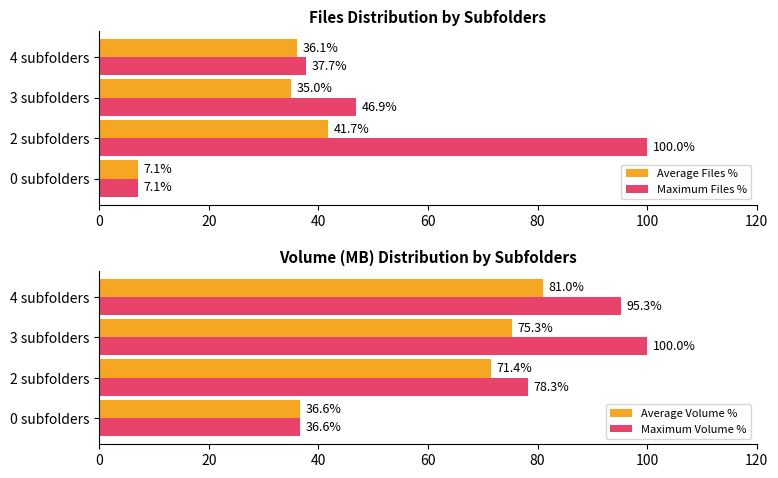

True or false: Average Files % has a value of 36.1 at 4 subfolders.

True